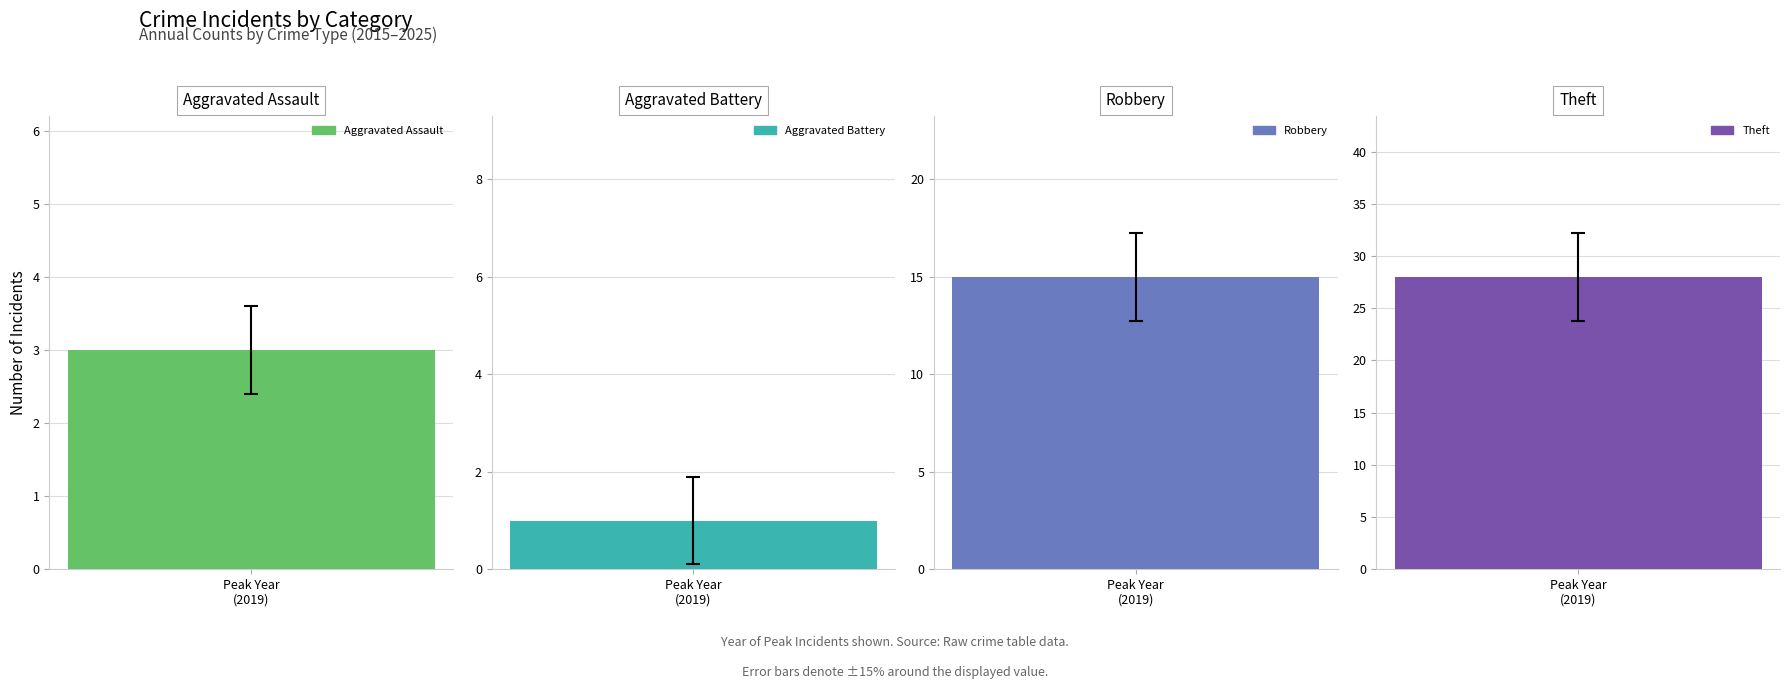

Are the bars horizontal?

No